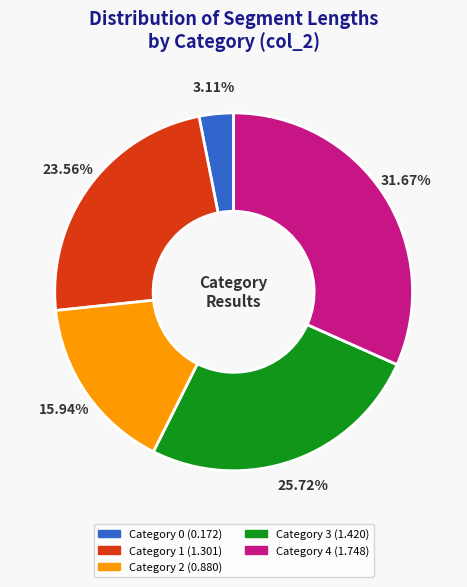

How many segments does this pie chart have?

5